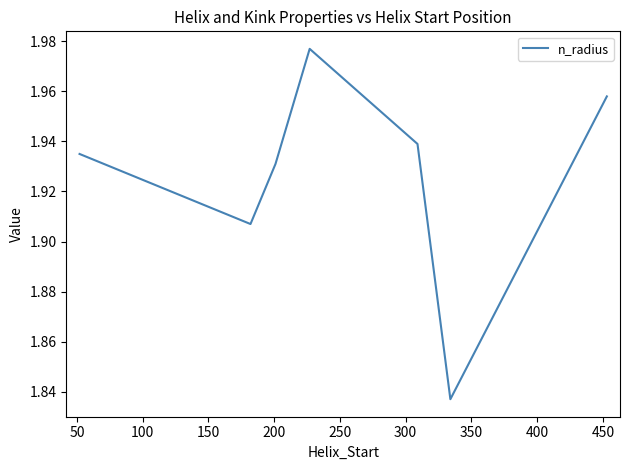

Count the values in the range 1 to 2.

7